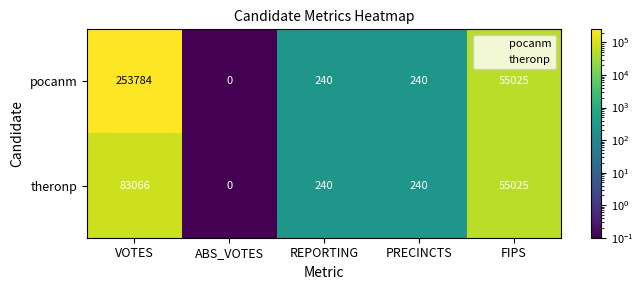

Reading right to left, what are all the values shown in this chart?

pocanm: FIPS=55025	PRECINCTS=240	REPORTING=240	ABS_VOTES=0	VOTES=253784
theronp: FIPS=55025	PRECINCTS=240	REPORTING=240	ABS_VOTES=0	VOTES=83066